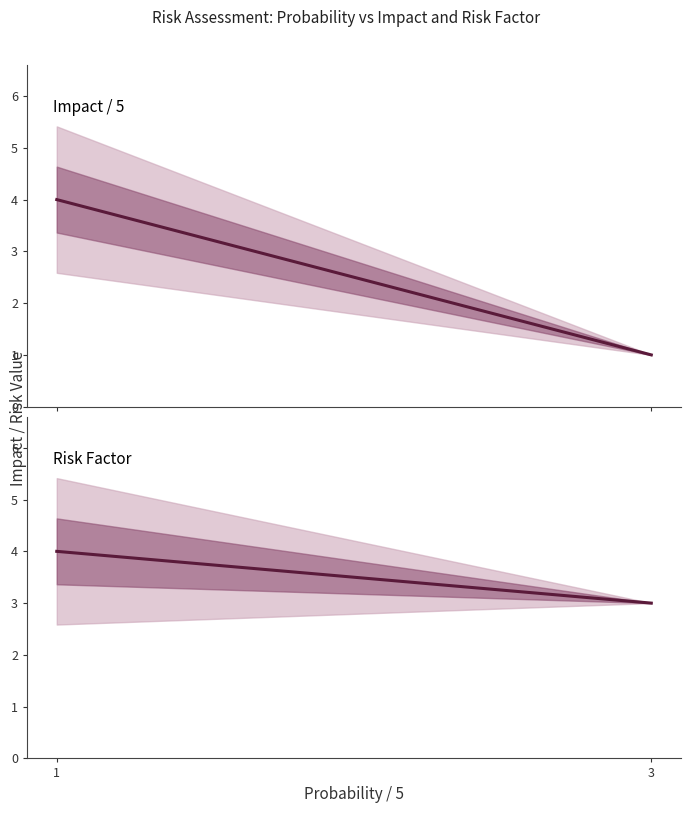

What is the average value of the Risk Factor series?

4